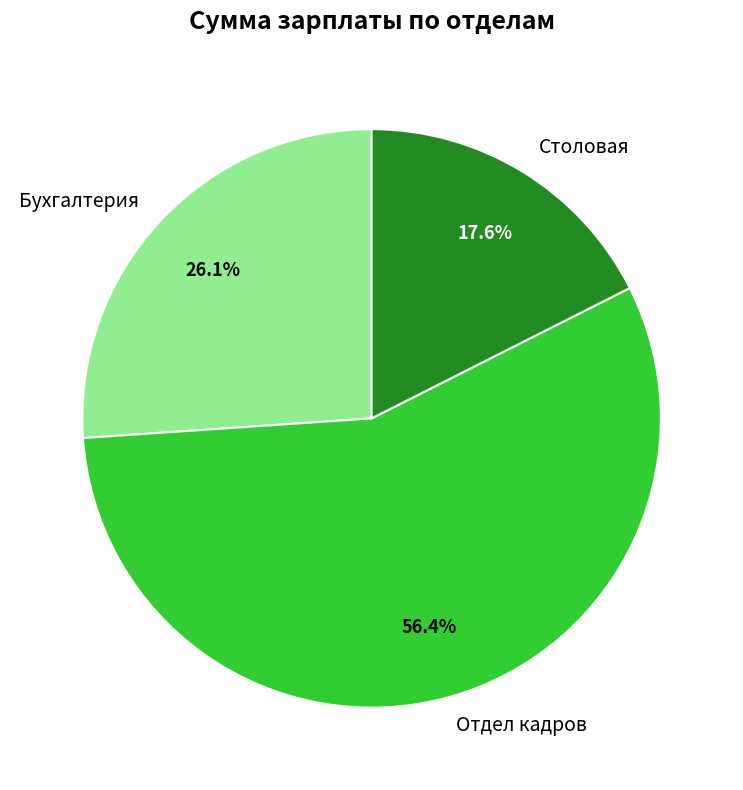

What is the total percentage of Отдел кадров and Бухгалтерия?

82.4%